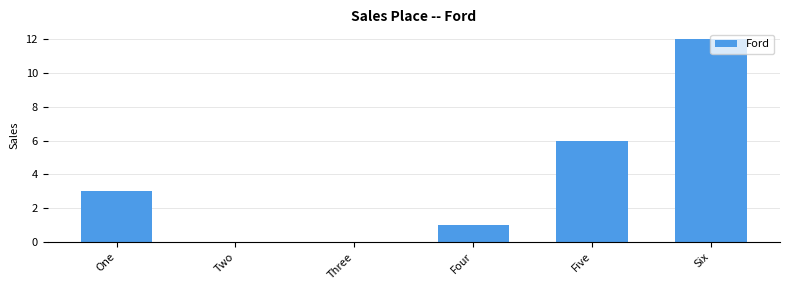

What is the change in value from Four to Five?

+5